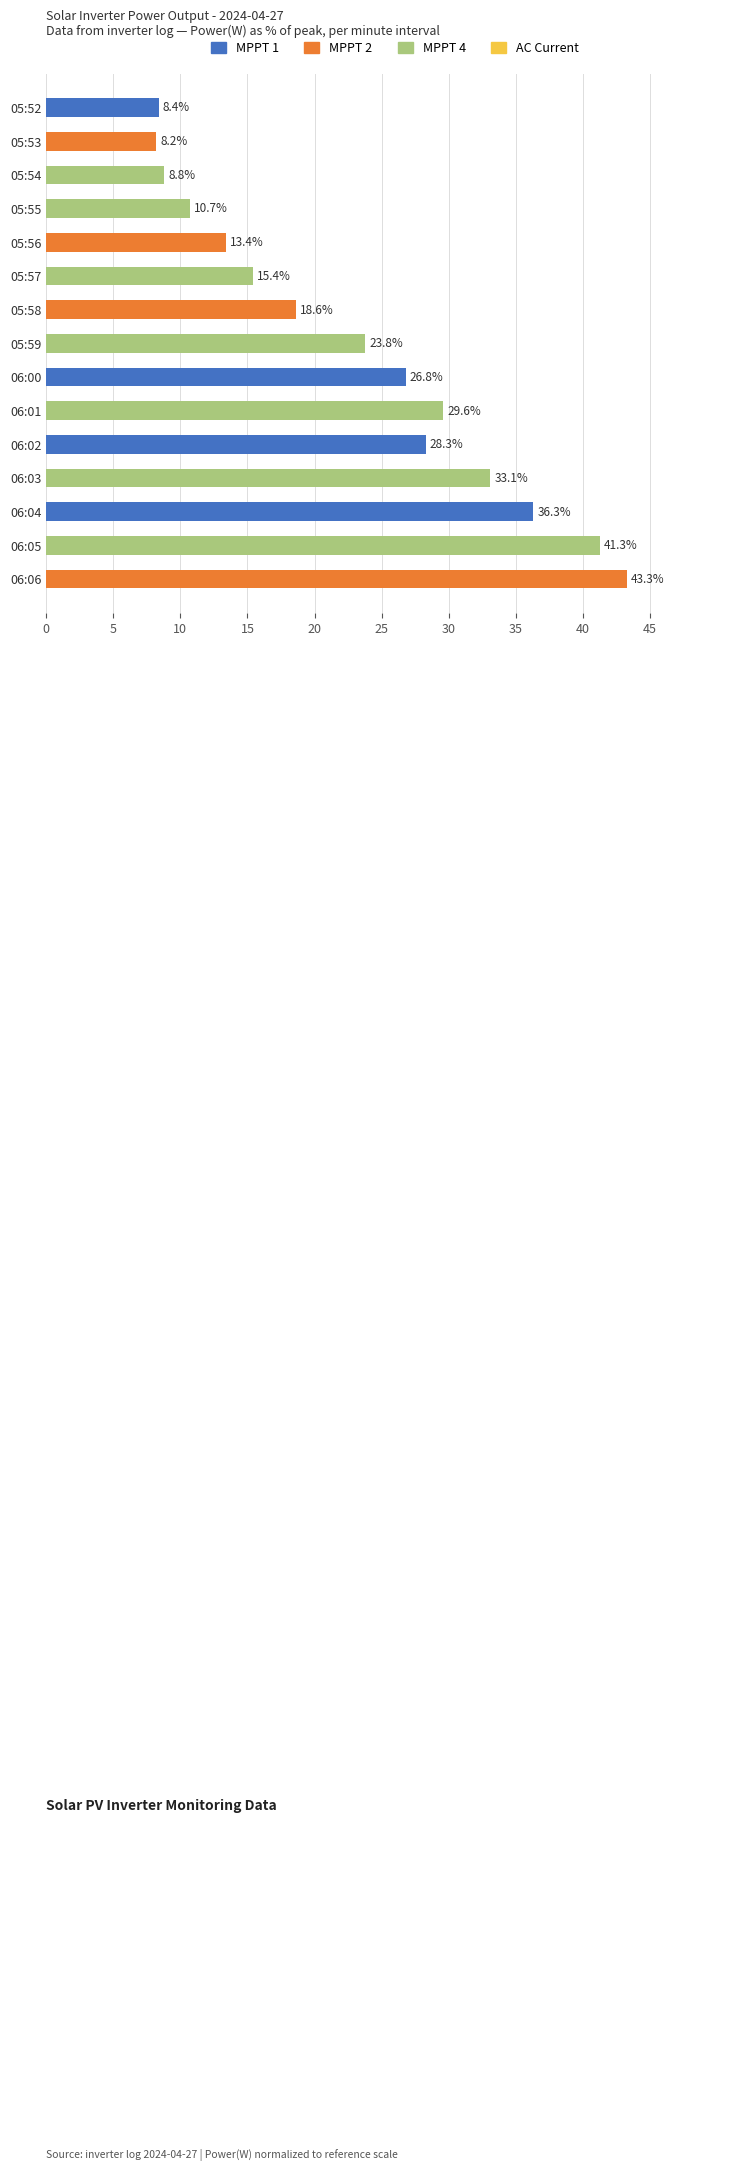

Rank the categories by value from highest to lowest.

06:06, 06:05, 06:04, 06:03, 06:01, 06:02, 06:00, 05:59, 05:58, 05:57, 05:56, 05:55, 05:54, 05:52, 05:53